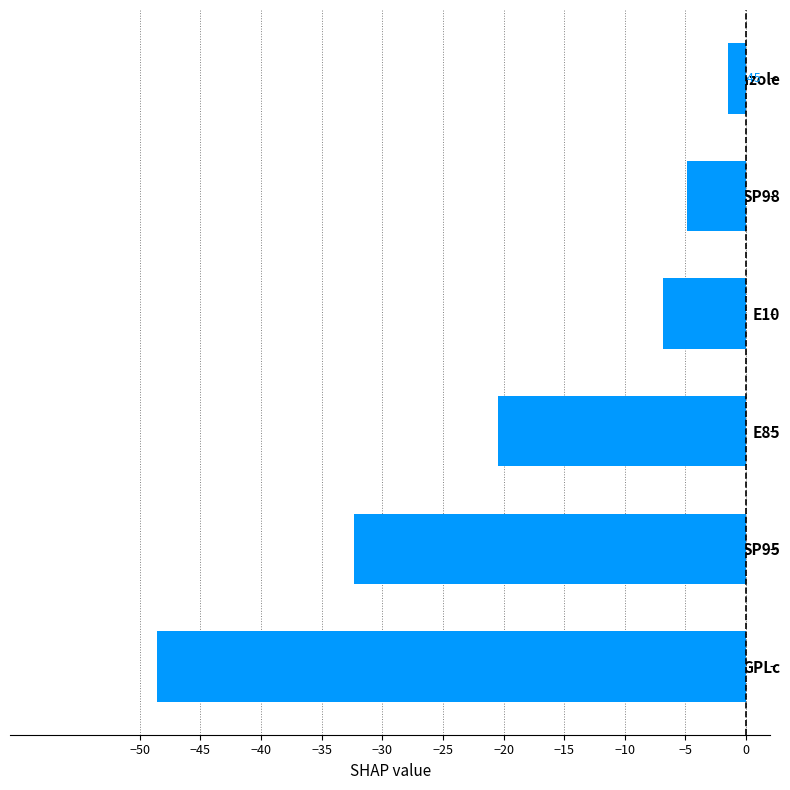

Which category has the lowest value across all series?

GPLc